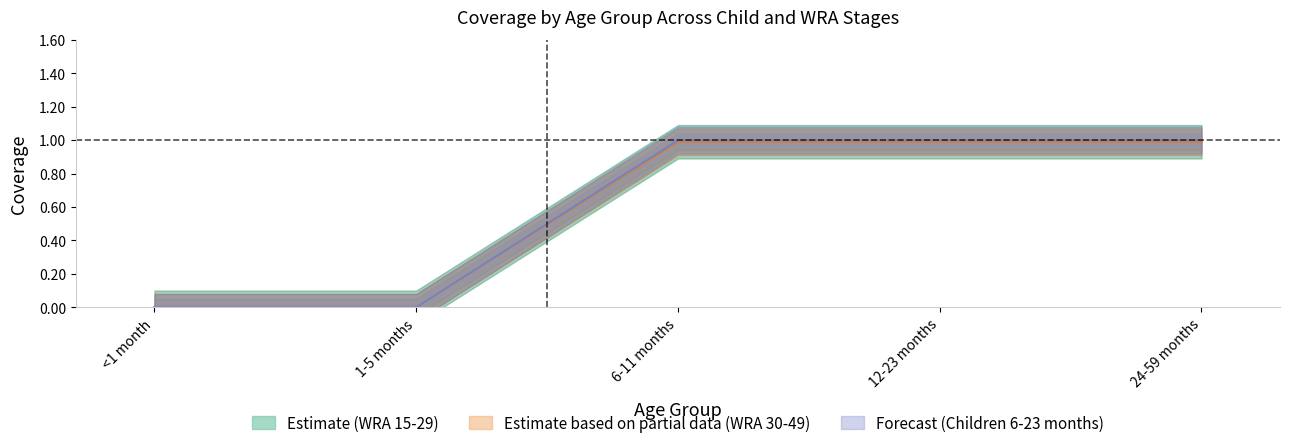

Which category has the lowest value in the WRA: 20-29 years series?

<1 month